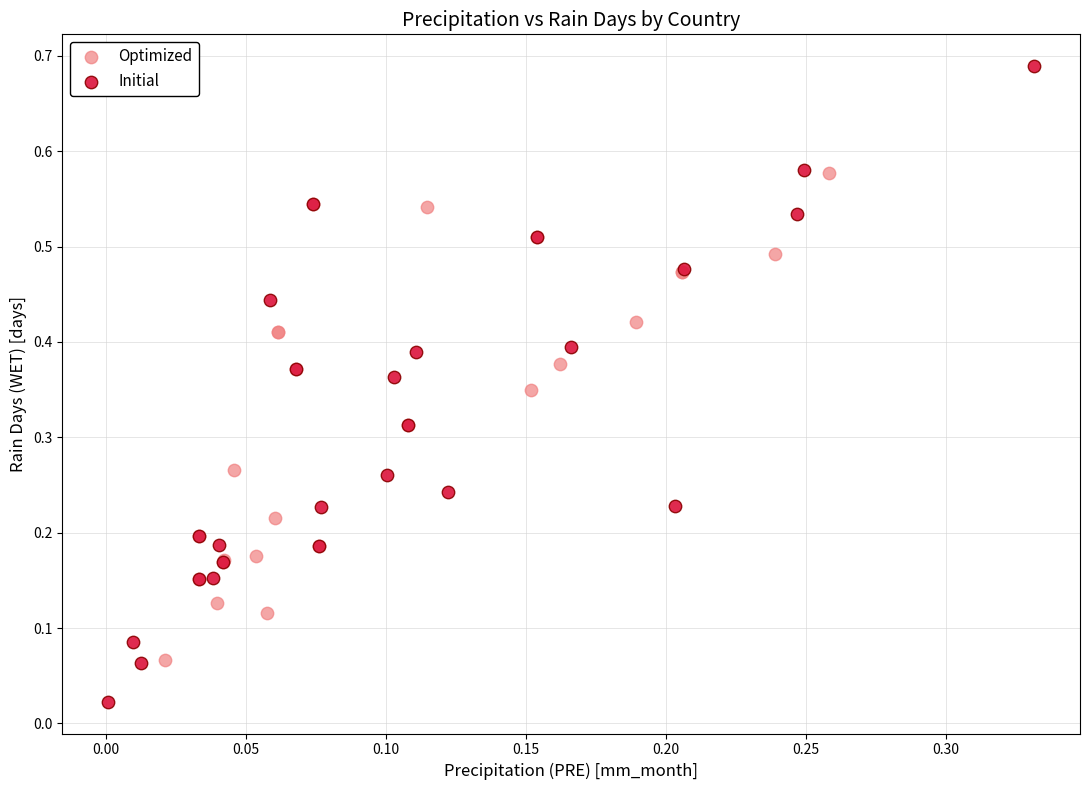

Which series contains the highest Y value?

Initial